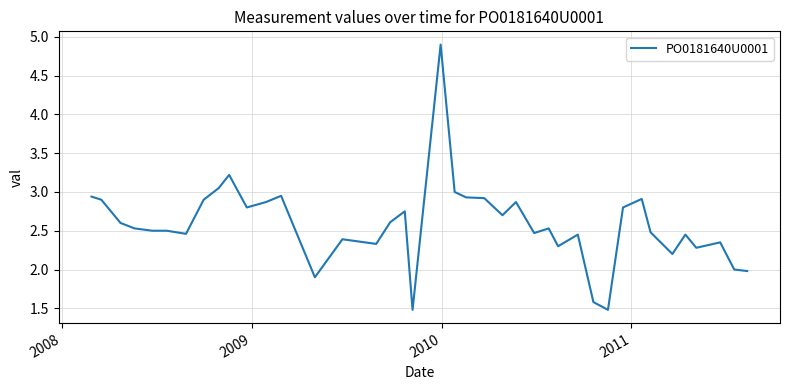

What is the maximum value shown in the chart?

4.9